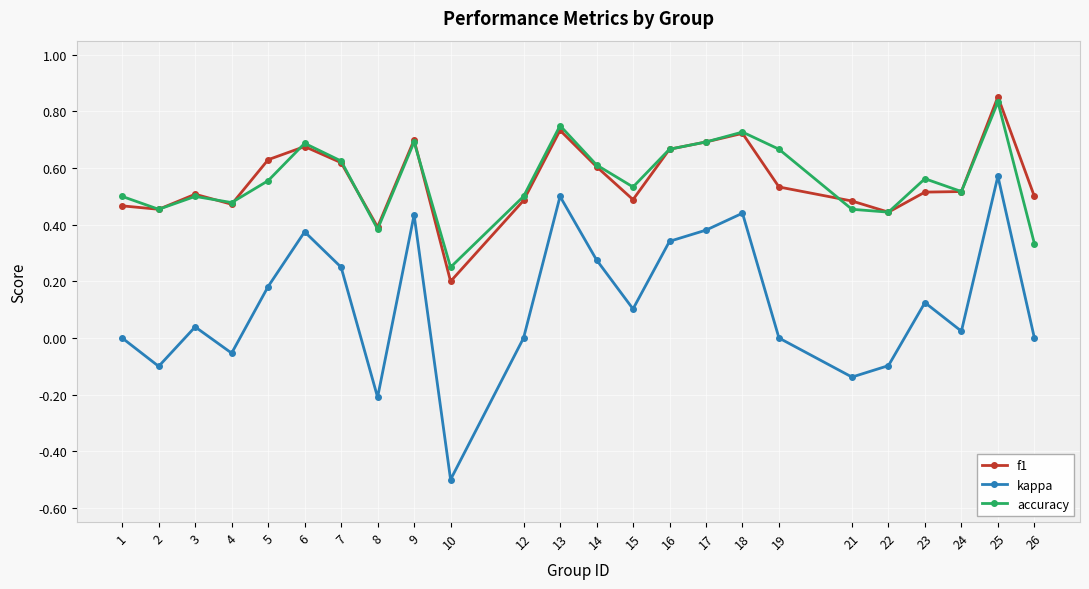

Which series ends up on top after the final intersection of f1 and accuracy?

f1